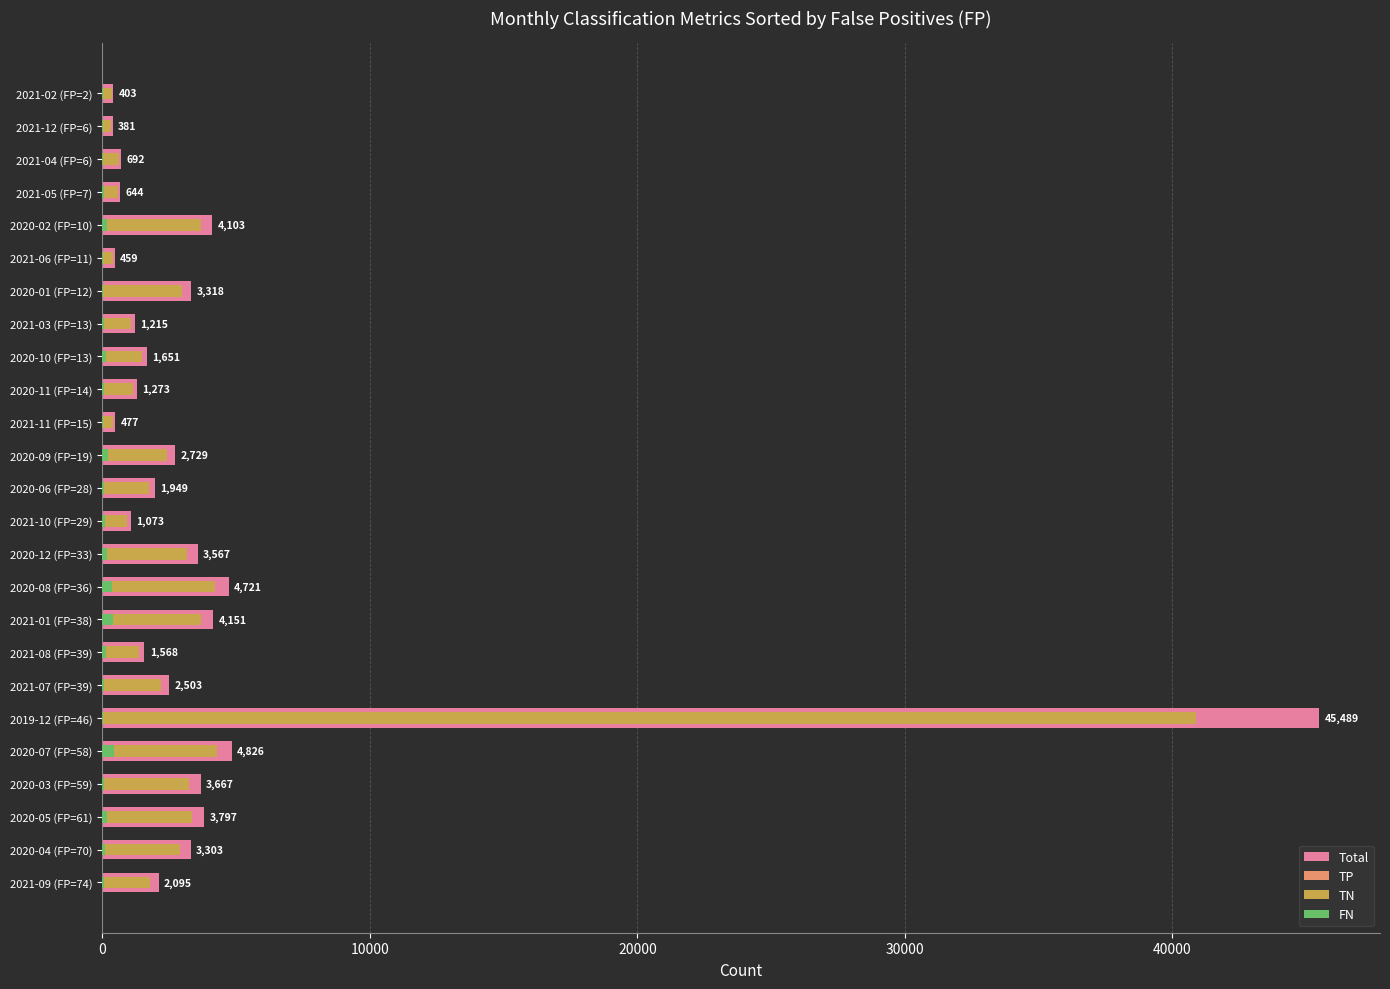

How many bars are there in total?

100